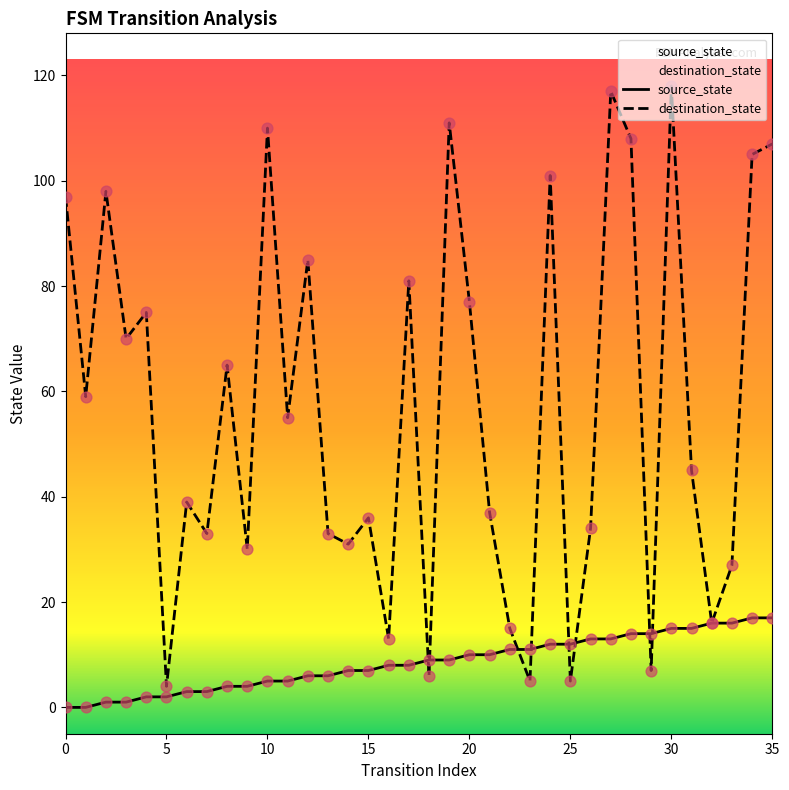

Which series has the largest total across all categories?

destination_state